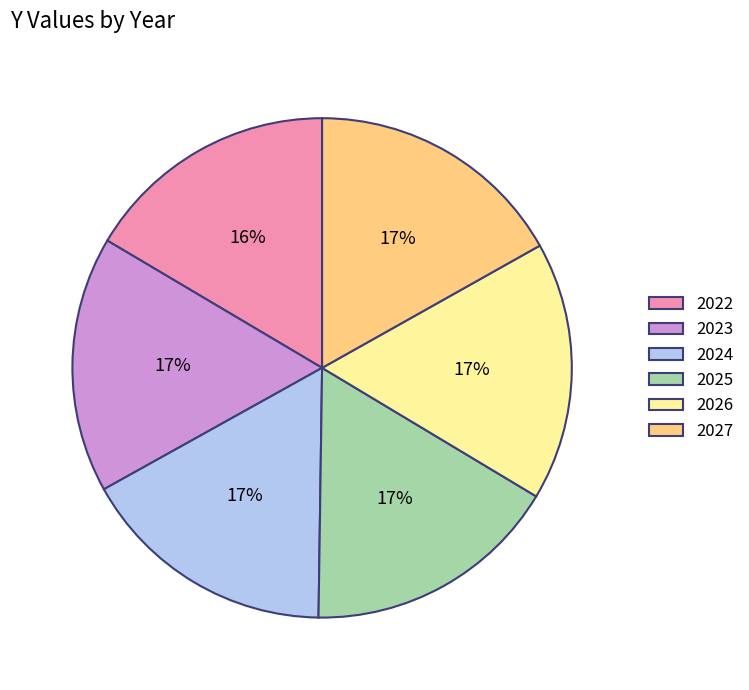

What percentage is the 2024 slice, to the nearest percent?

17%